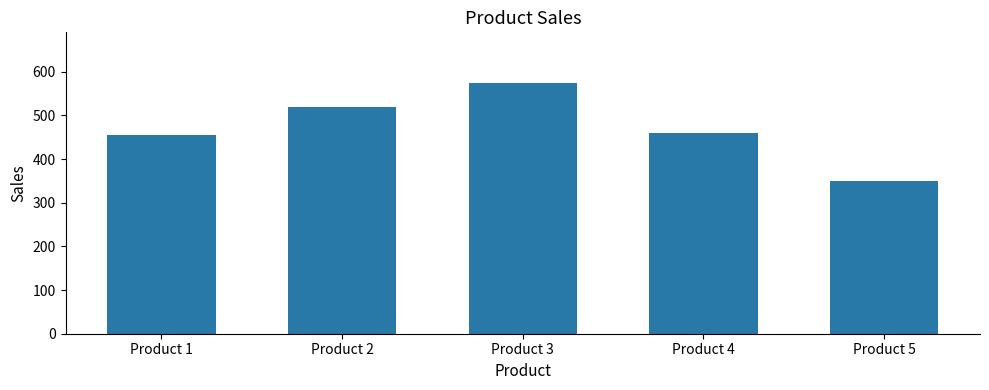

What is the sum of the values at Product 3 and Product 4?

1035